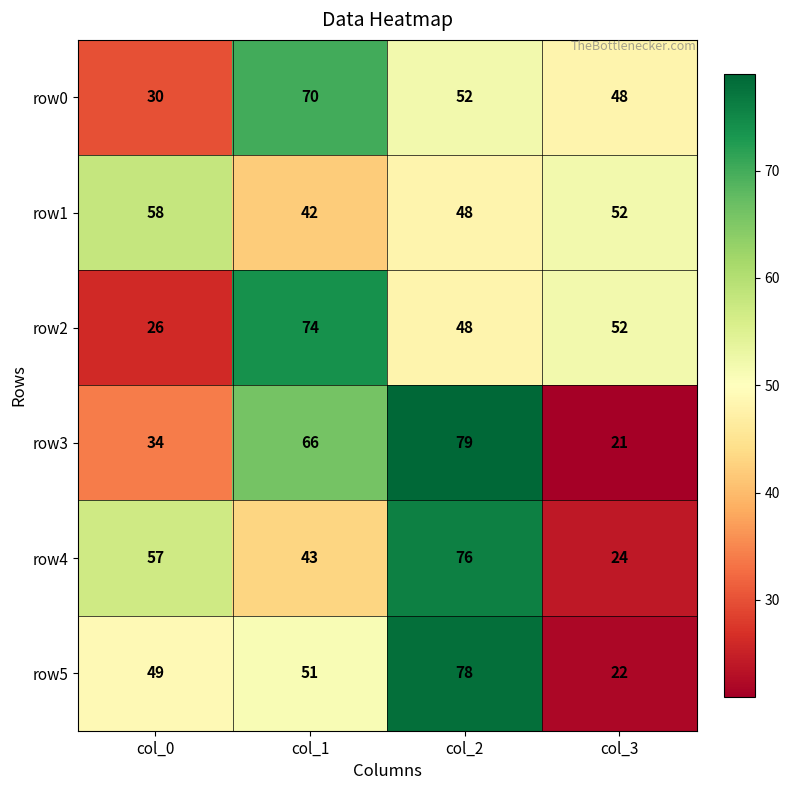

What is the minimum value shown in the chart?

21